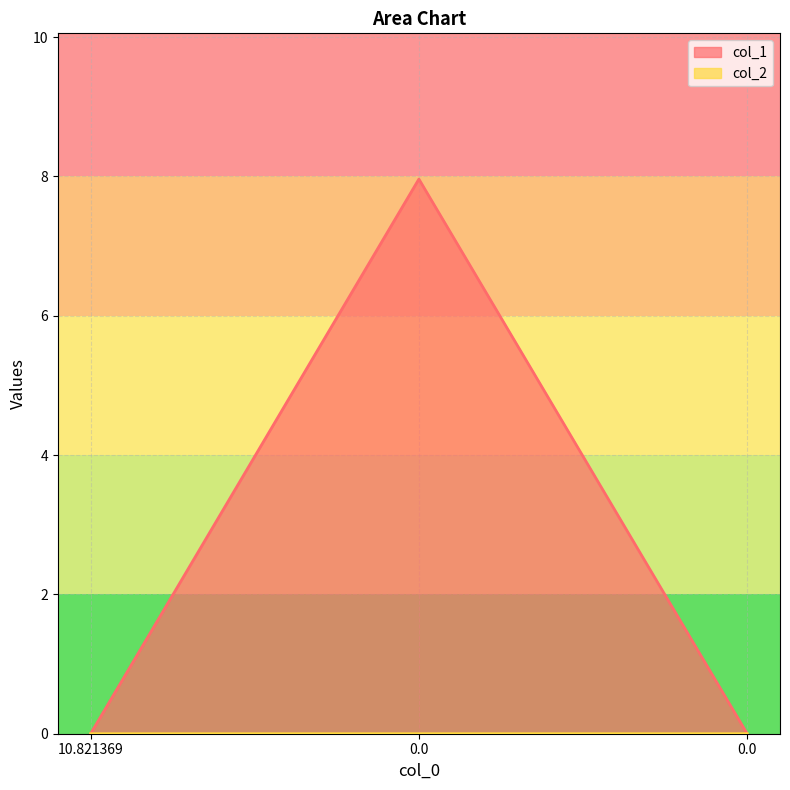

What is the label of the 3rd point from the right?

10.821369